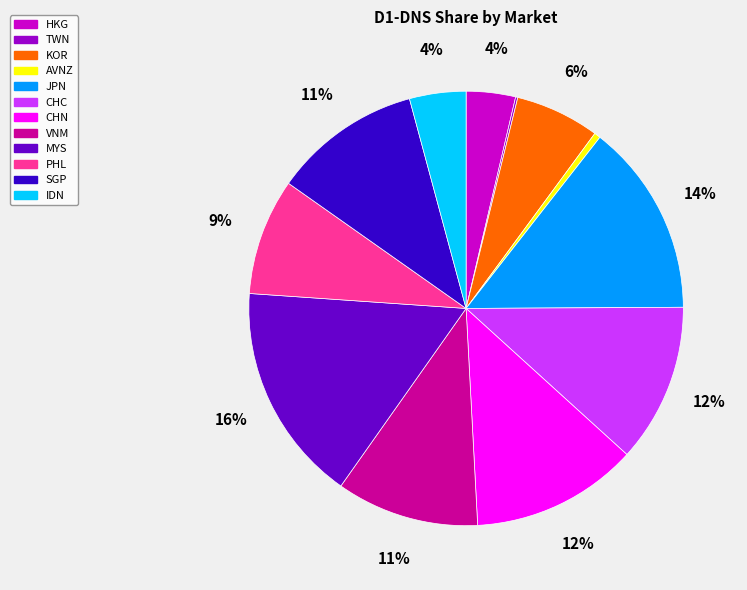

To the nearest percent, what portion does PHL represent?

9%